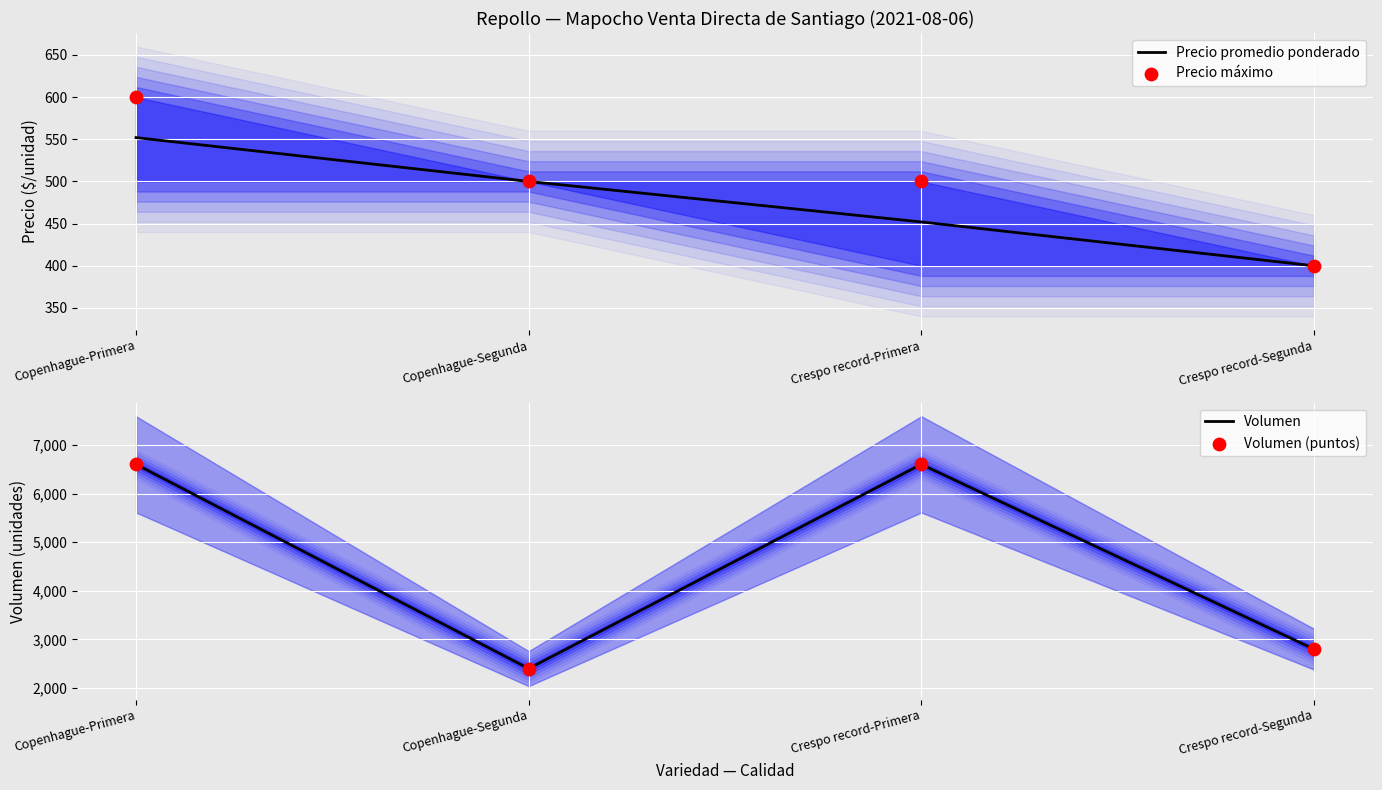

What are all the series names shown in the legend?

Precio promedio ponderado, Precio máximo, Volumen, Volumen (puntos)